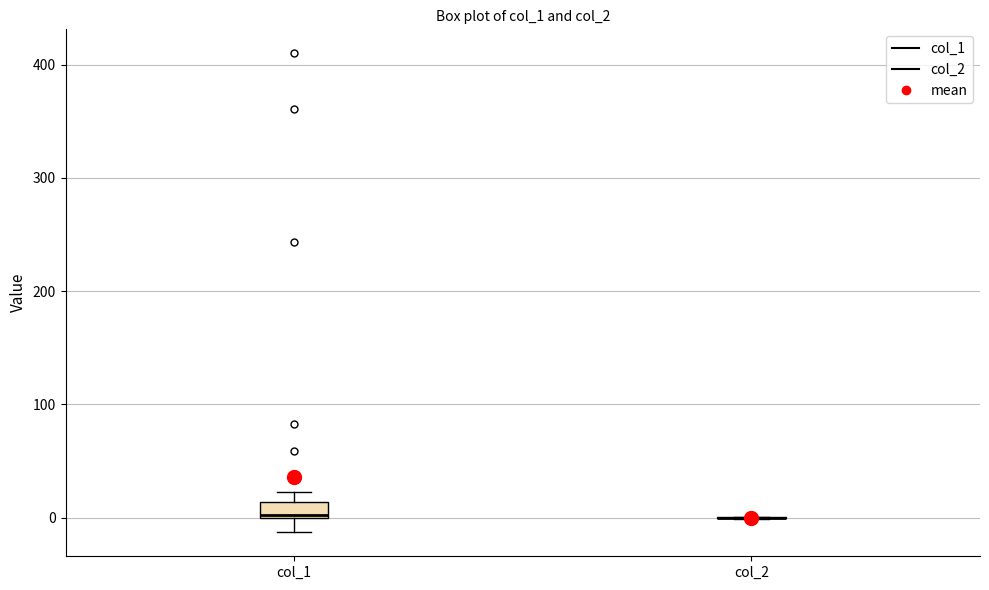

Comparing the boxes themselves (not the whiskers), which one is the tallest?

col_1